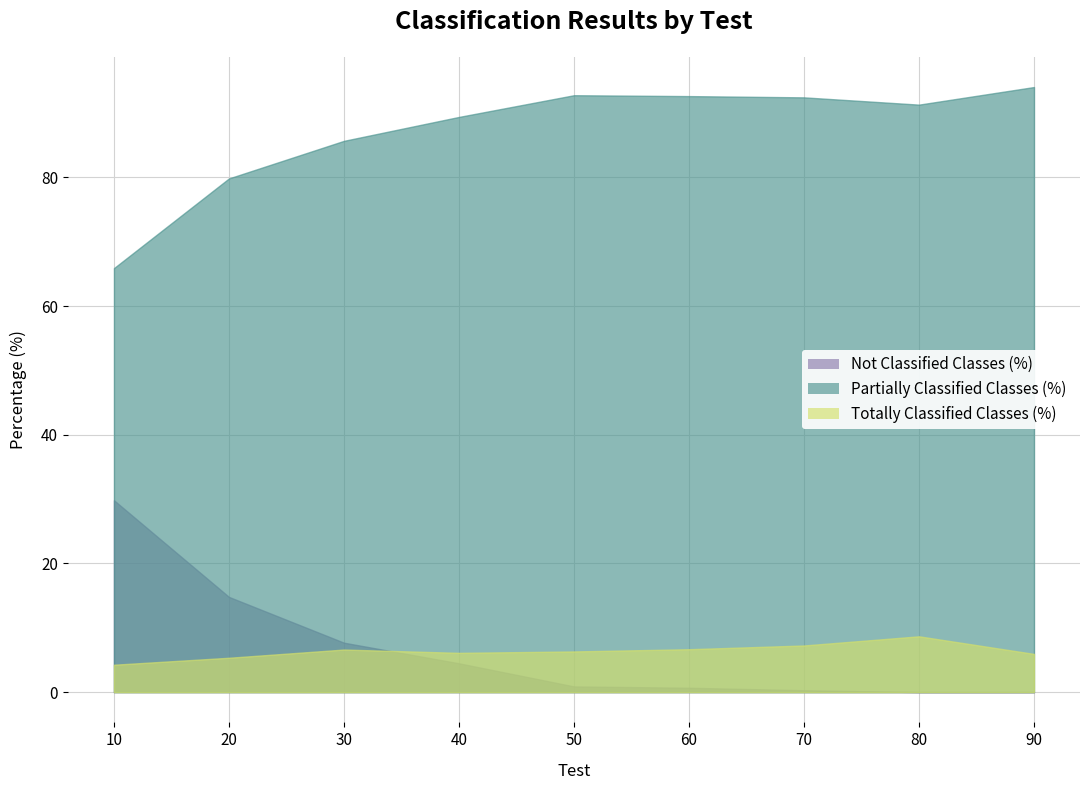

True or false: Not Classified Classes (%) has a value of 0.9 at 50.

True